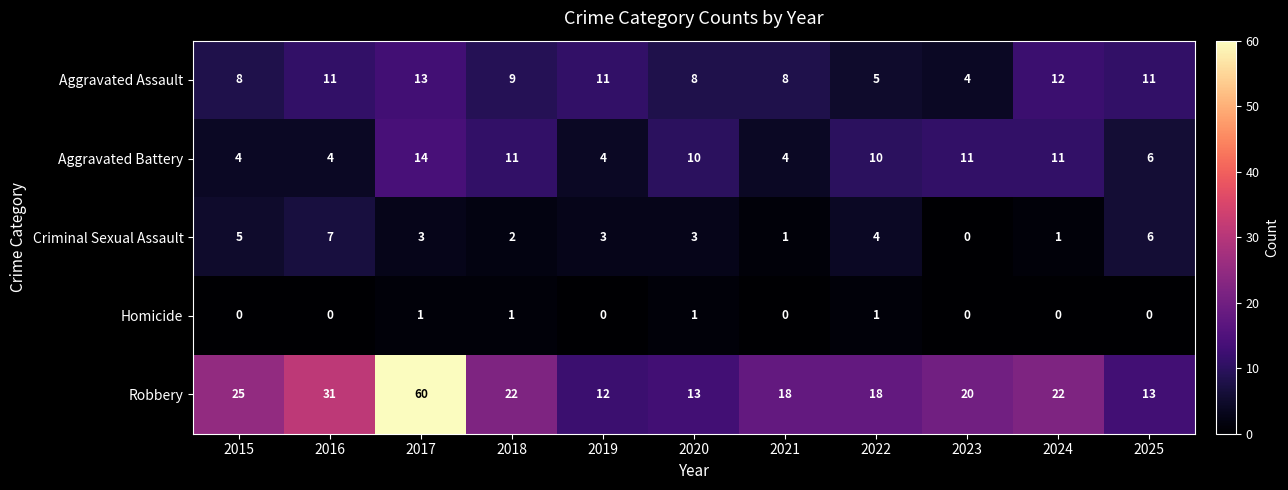

Where does the Aggravated Assault series first go above 9?

2016